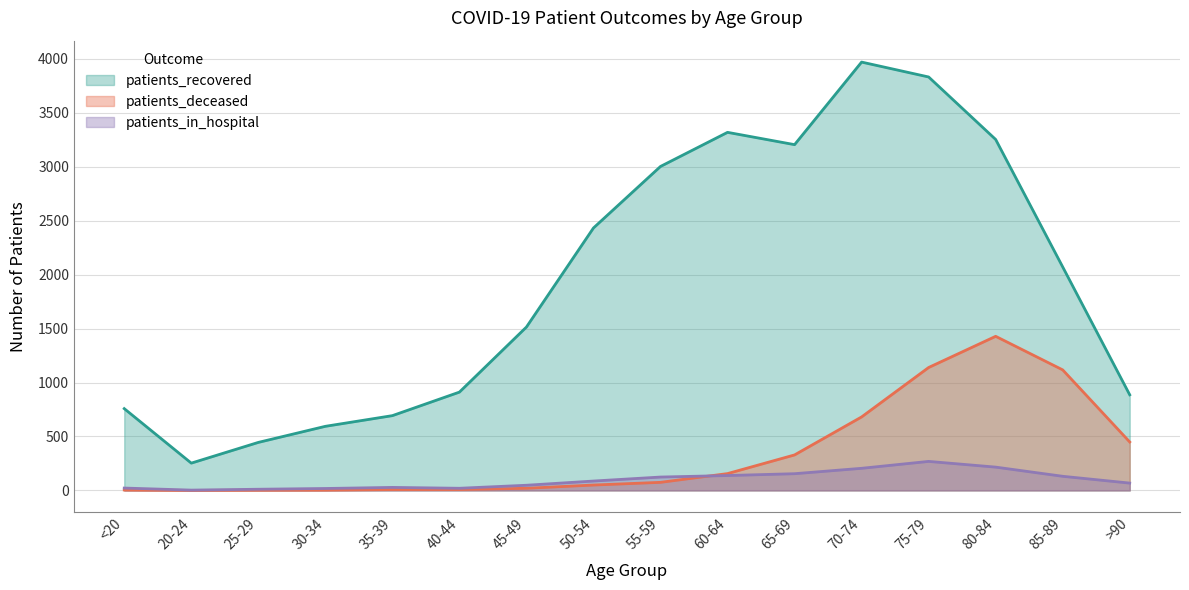

Does the chart have visible grid lines?

Yes